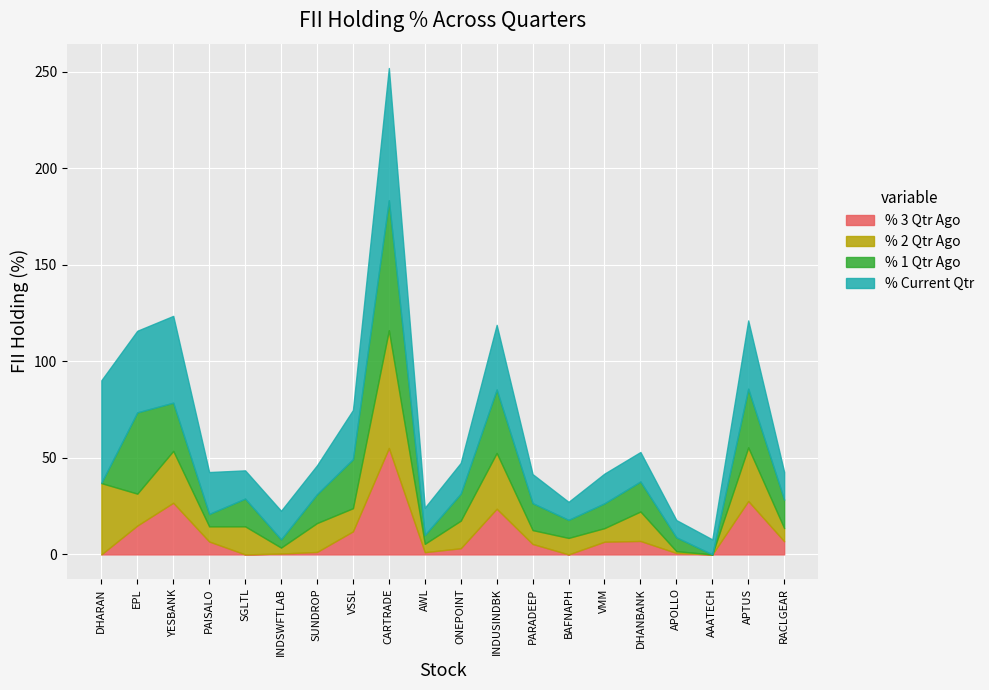

At VMM, list the series in order from smallest to largest.

% 3 Qtr Ago, % 2 Qtr Ago, % 1 Qtr Ago, % Current Qtr